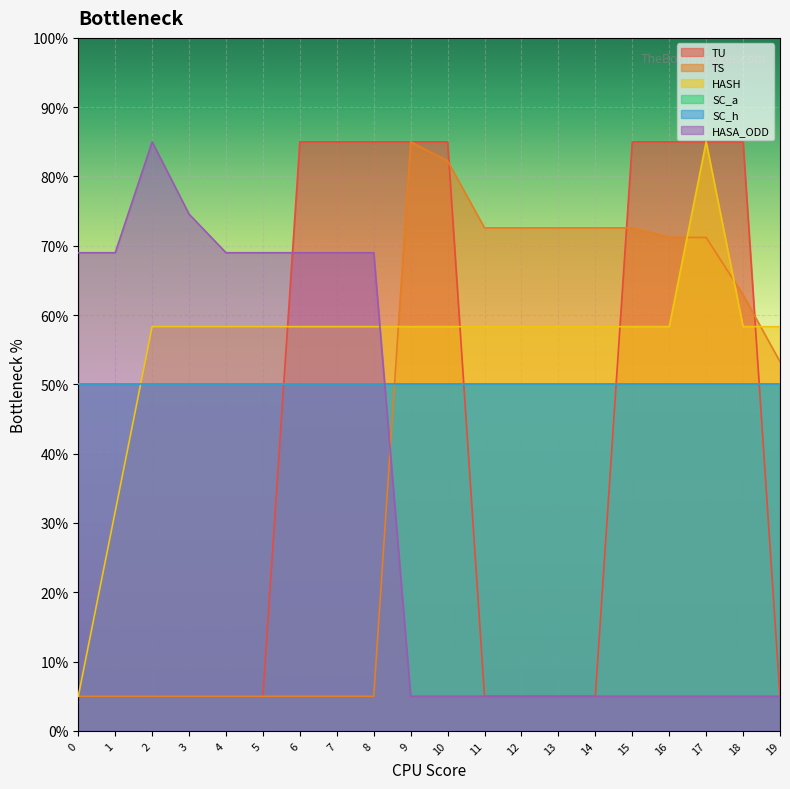

What is the value of the TS point at the 5th from the left?

5.0